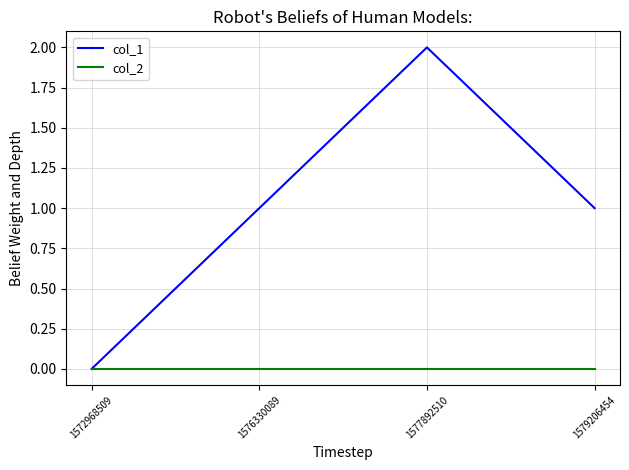

Rank the series by their maximum value, from lowest to highest.

col_2, col_1